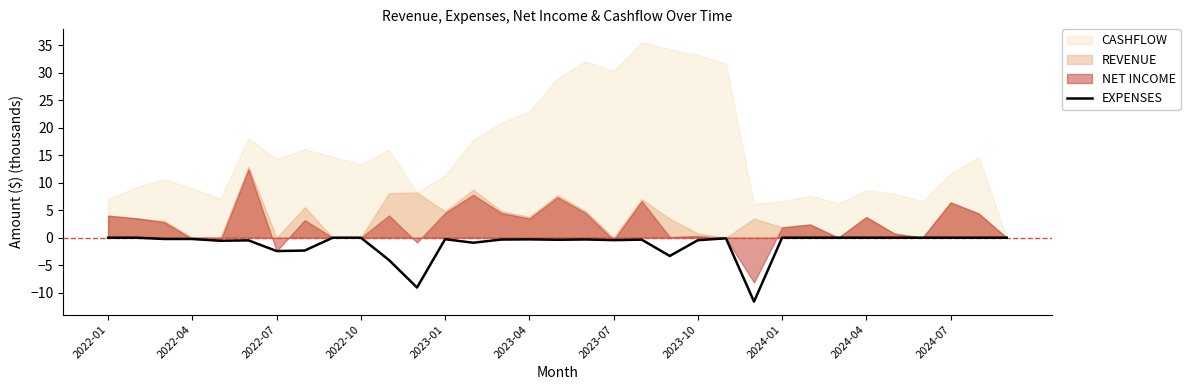

The chart shows a value of -15.2 at 23. True or false?

False